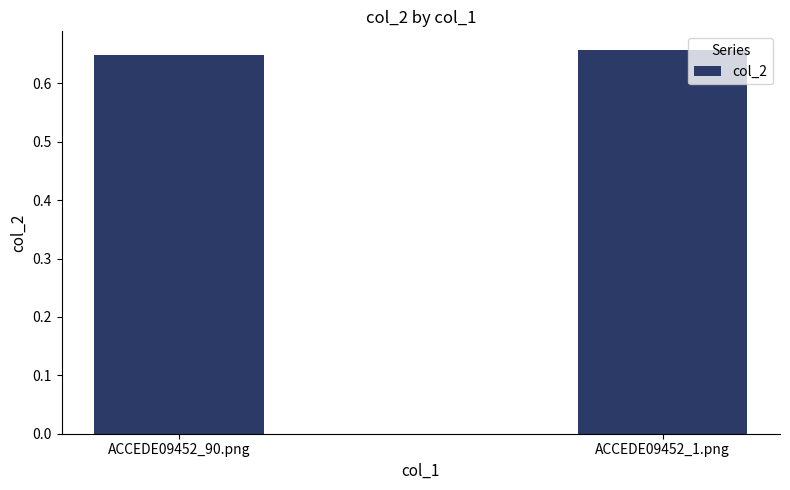

Is it true that the value at ACCEDE09452_90.png is 0.3?

False